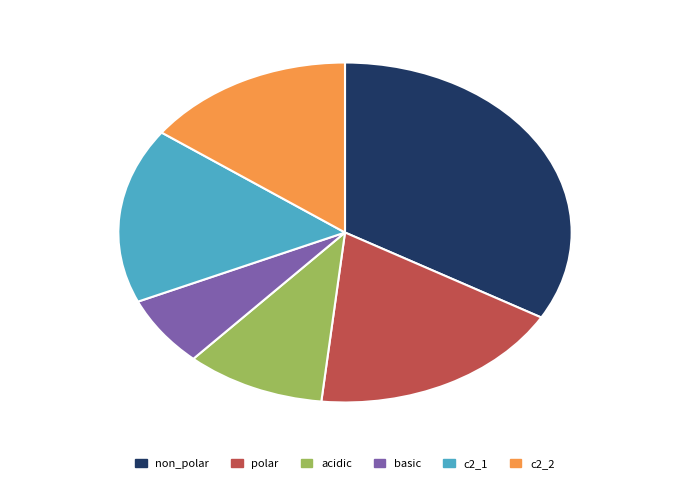

Count the number of slices in the pie.

6